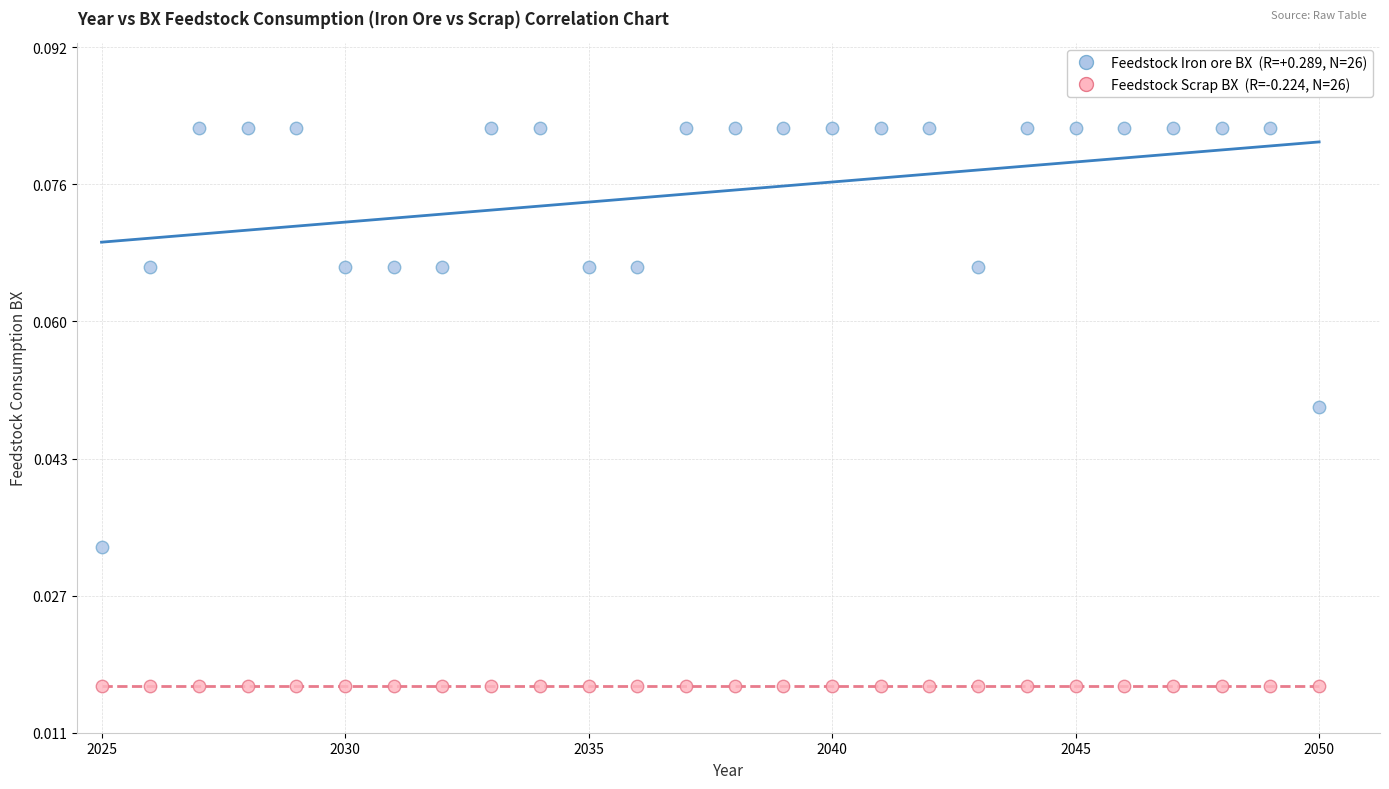

Across all data points, what is the range of X values (max minus min)?

1.0